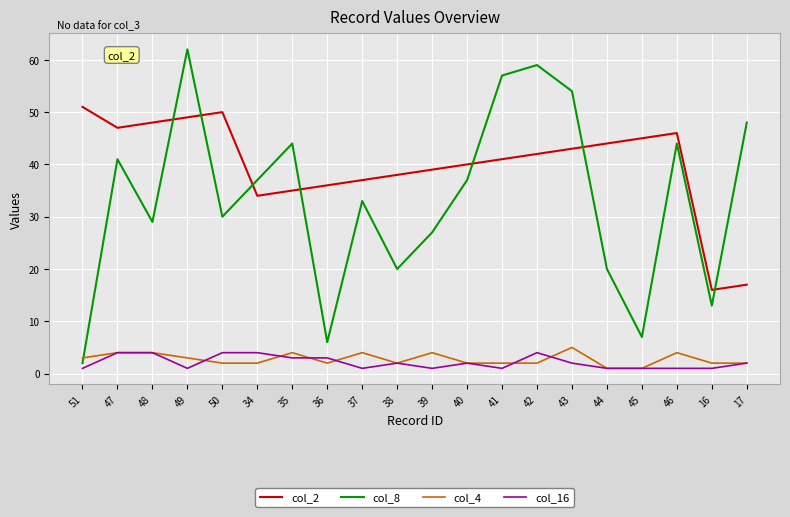

At which category is the sum across all series the highest?

49